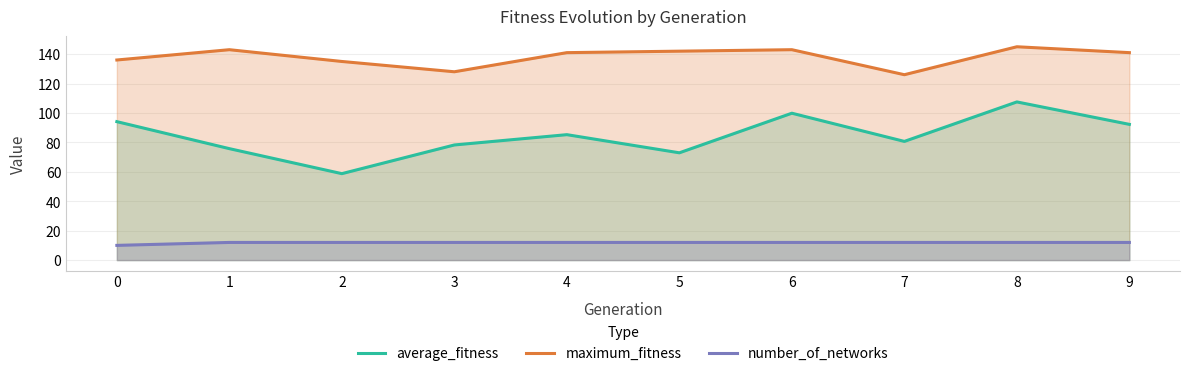

Reading left to right, what are all the values shown in this chart?

average_fitness: 94.1	75.8	58.8	78.2	85.2	72.9	99.8	80.7	107.5	92.2
maximum_fitness: 136.0	143.0	135.0	128.0	141.0	142.0	143.0	126.0	145.0	141.0
number_of_networks: 10.0	12.0	12.0	12.0	12.0	12.0	12.0	12.0	12.0	12.0